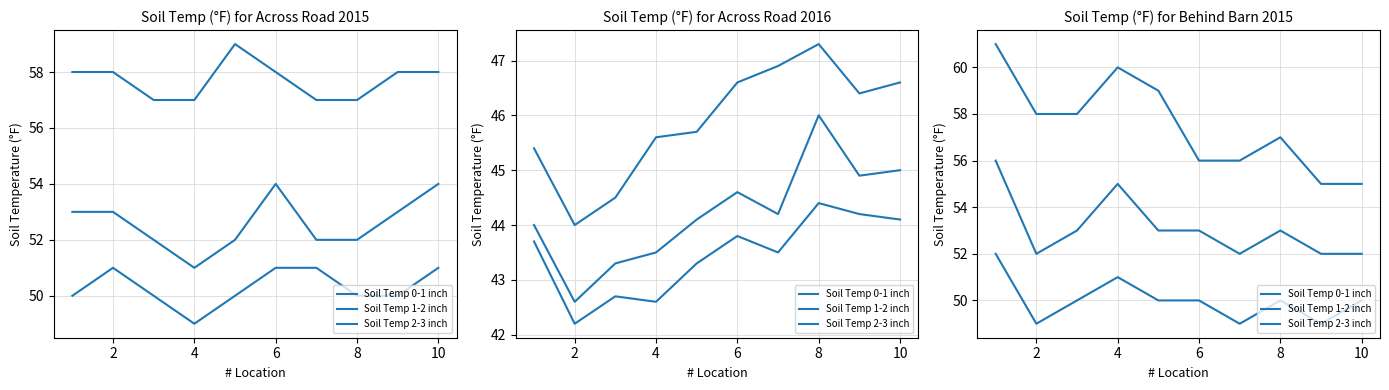

How many data points does each series have?

10